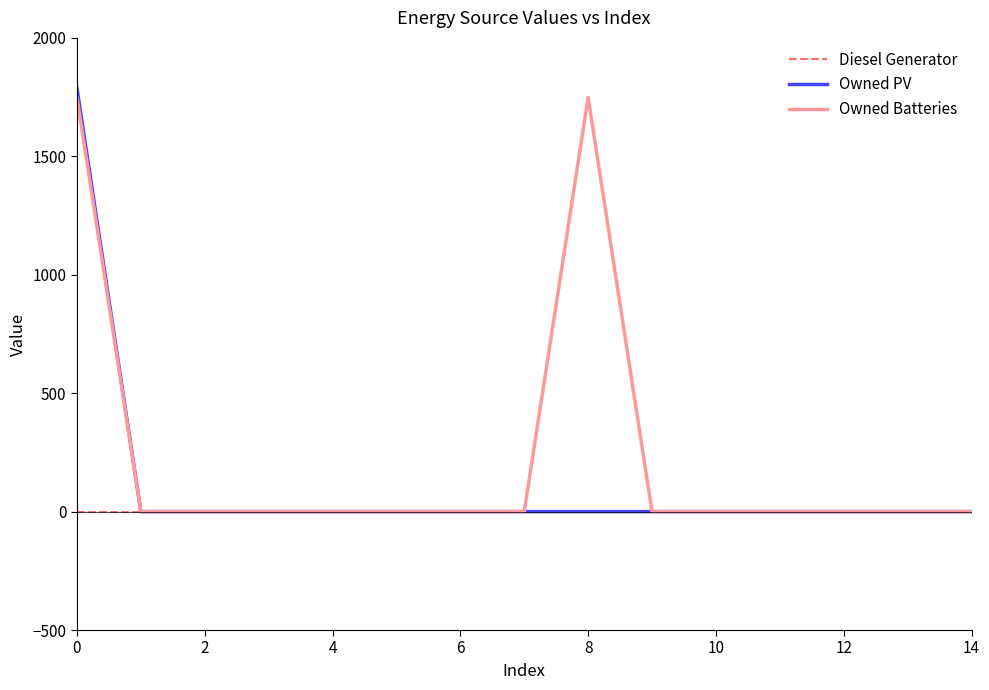

What is the maximum value for Owned PV?

1787